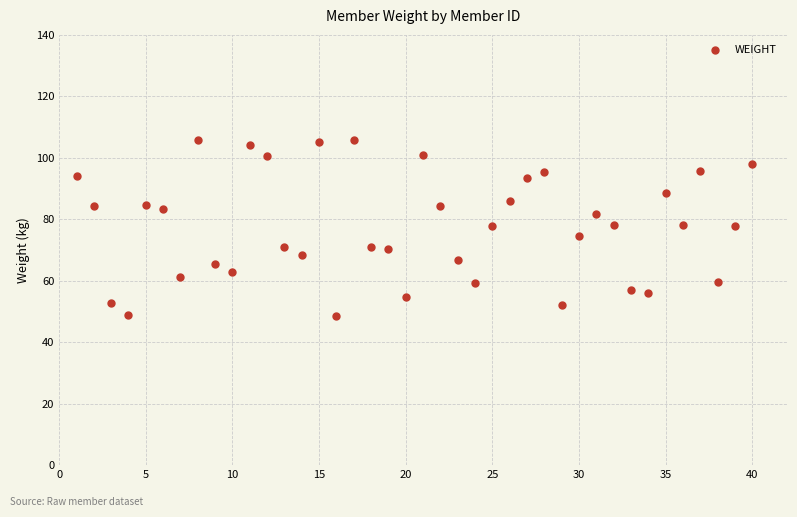

What is the range of X values (max minus min)?

39.0